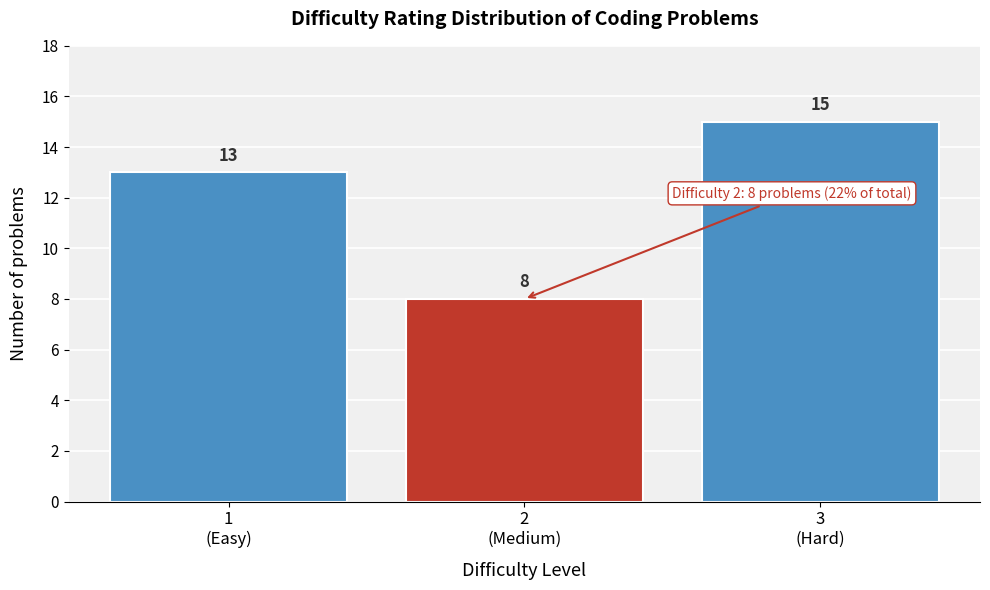

Reading right to left, transcribe all the data shown in this chart.

15	8	13